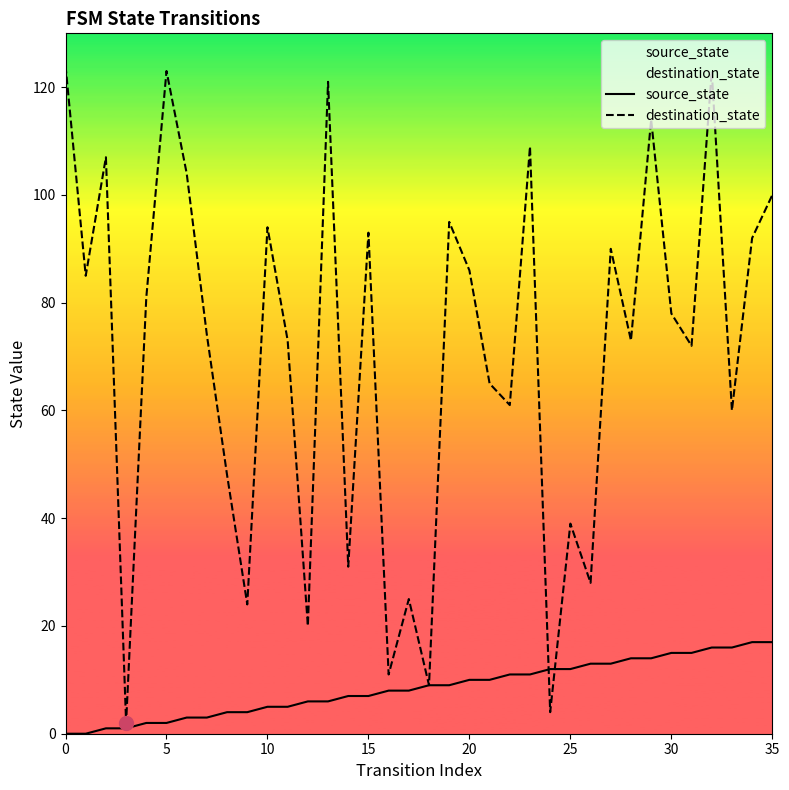

What is the maximum value shown in the chart?

124